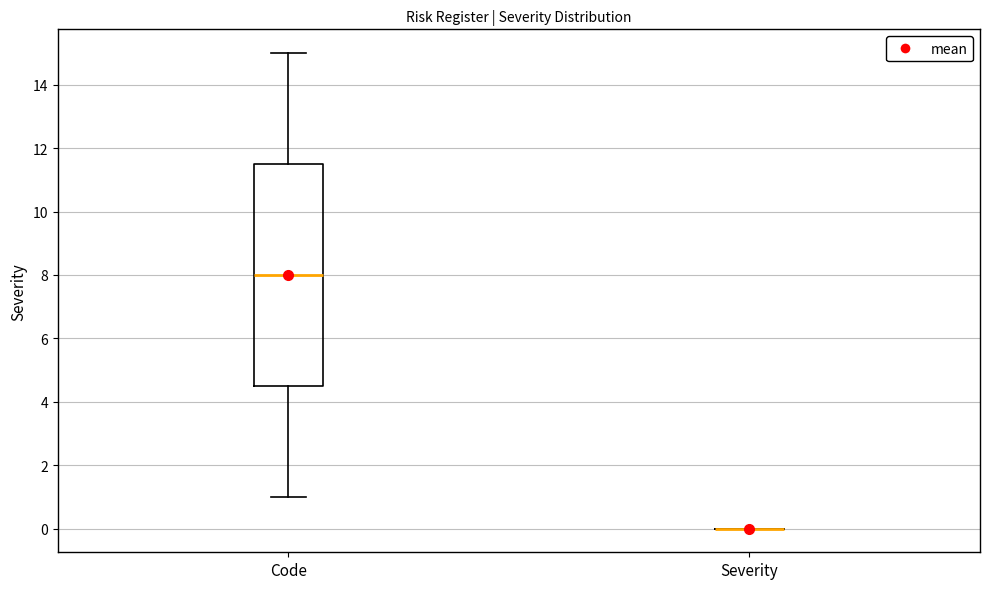

Which box is the tallest, from its lower edge to its upper edge?

Code